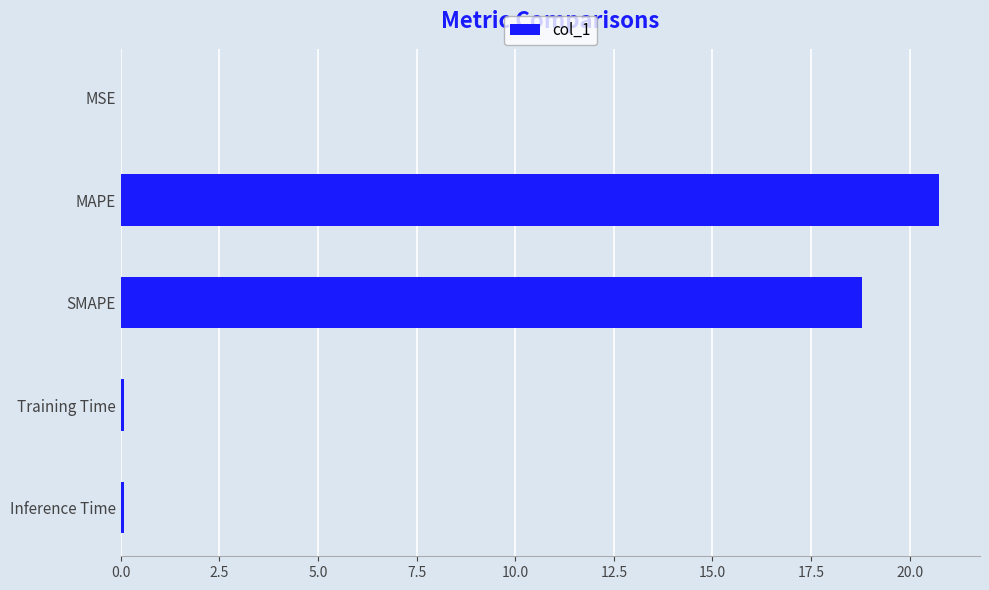

True or false: the data shows 31.0 at SMAPE.

False